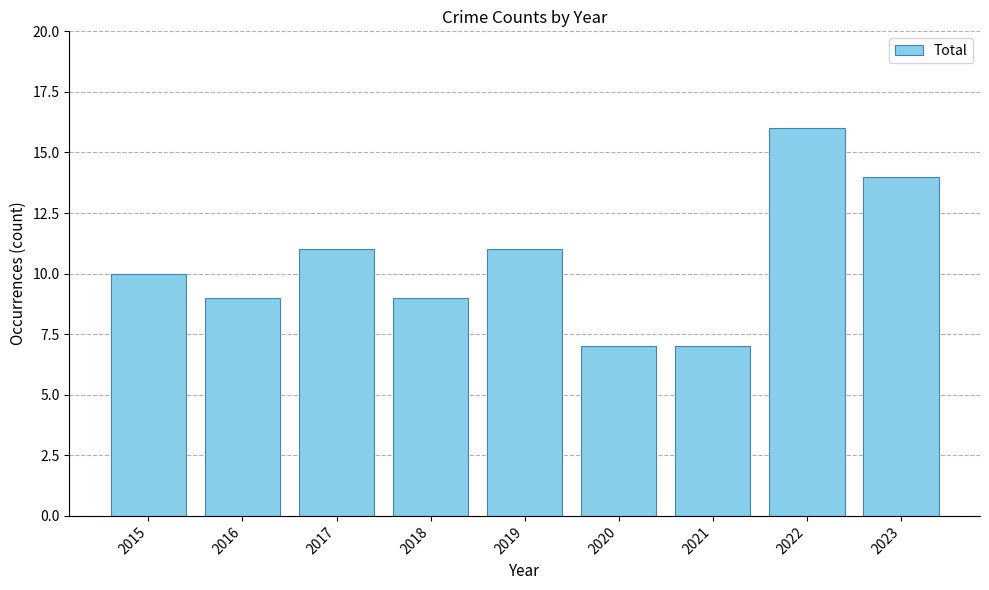

The value at 2016 is 9. True or false?

True